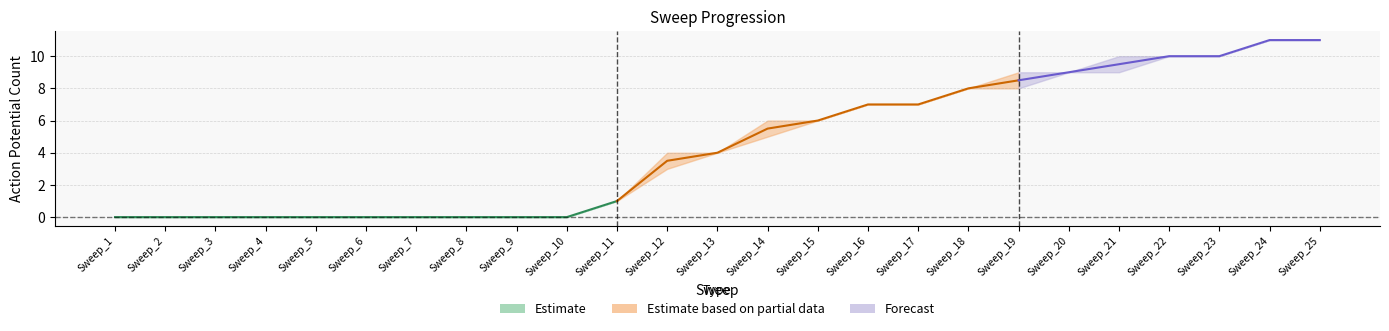

True or false: file1 and average cross at least once.

False